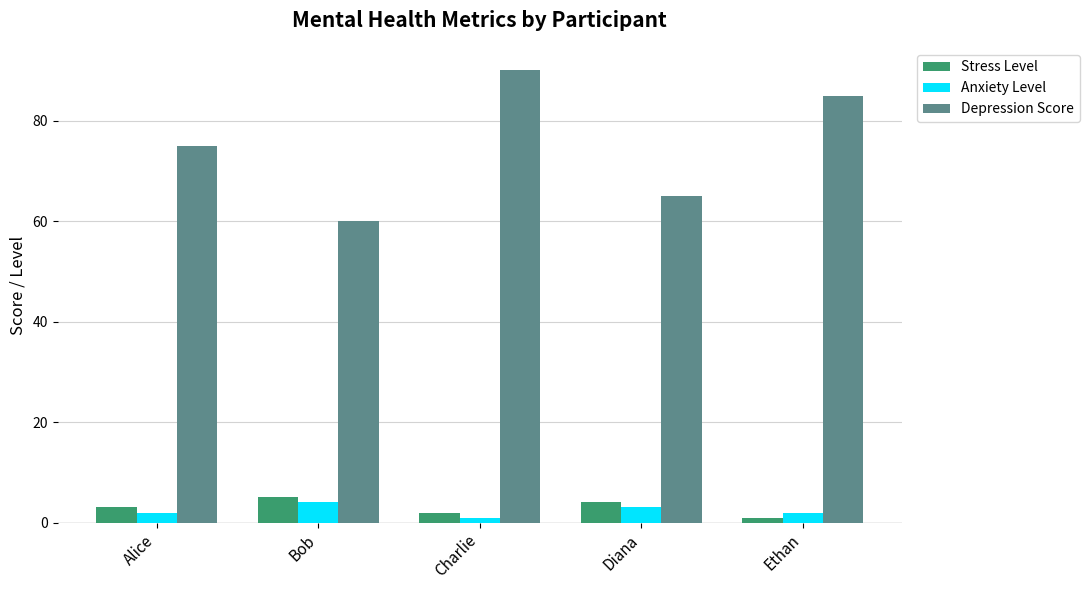

How many bars are there in each group?

3